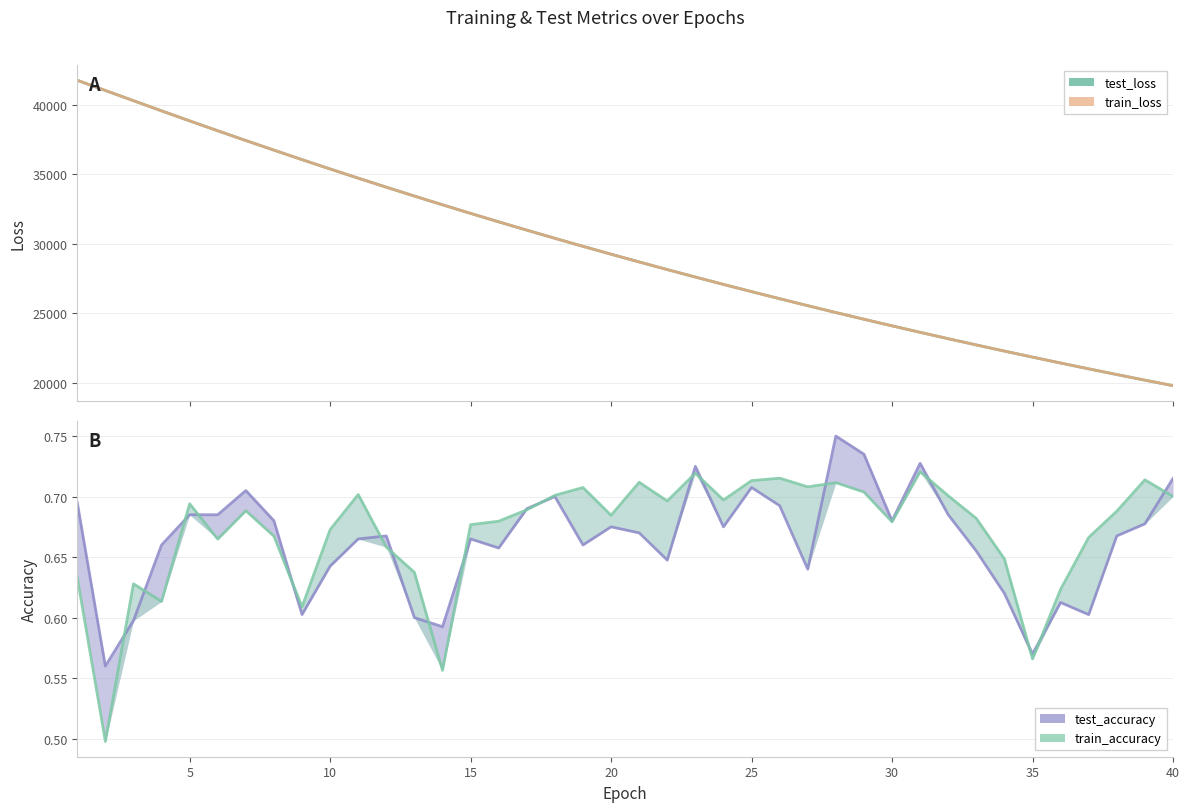

Is the value of test_loss at 39 greater than the value of test_accuracy at 25?

Yes